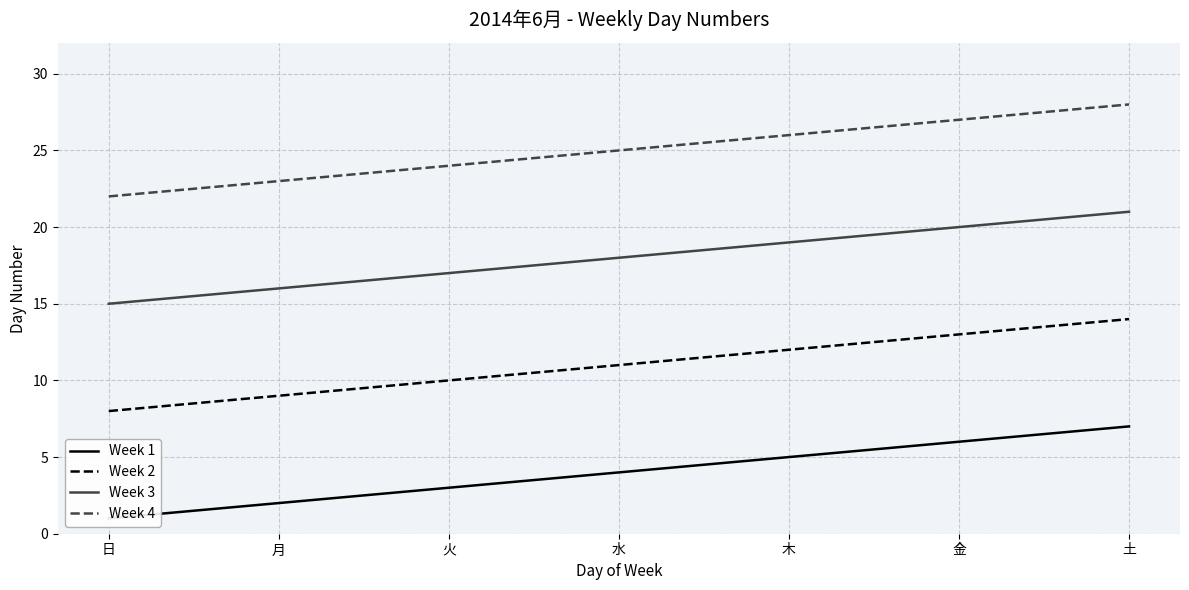

What is the label of the 2nd point from the left?

月